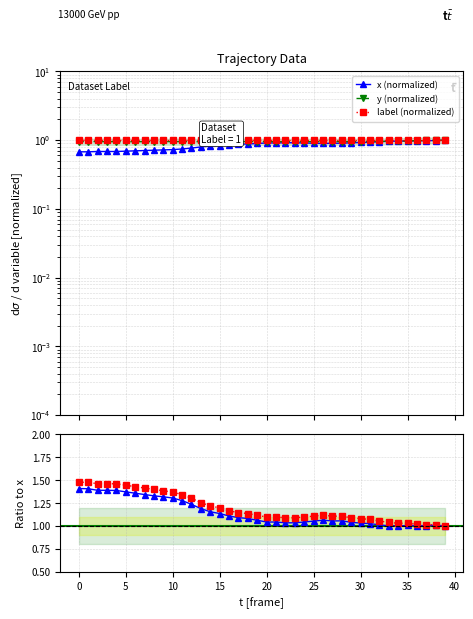

Which series has the largest total across all categories?

y